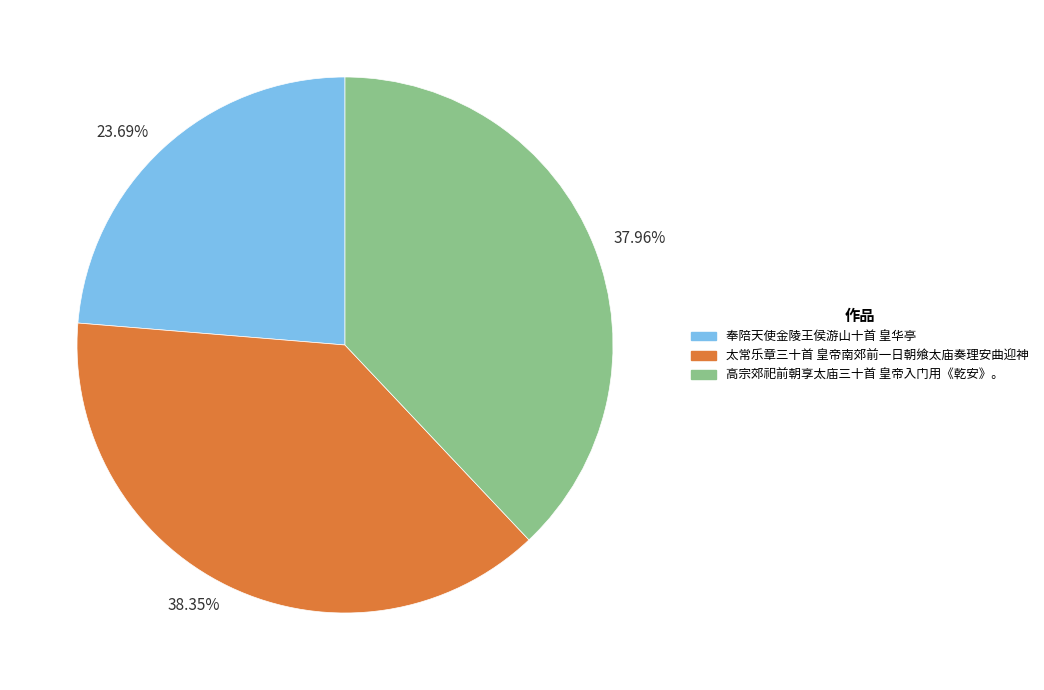

Combined, do 23.69% and 37.96% account for over 50%?

Yes